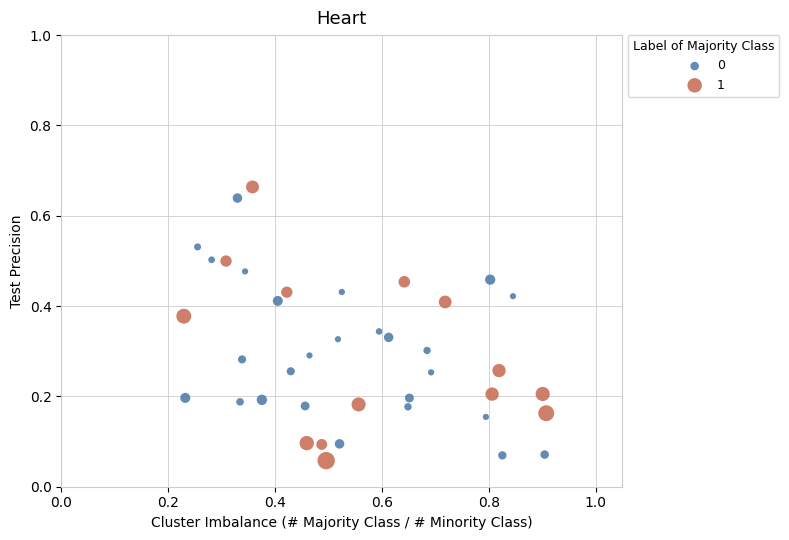

Which series contains the highest Y value?

1